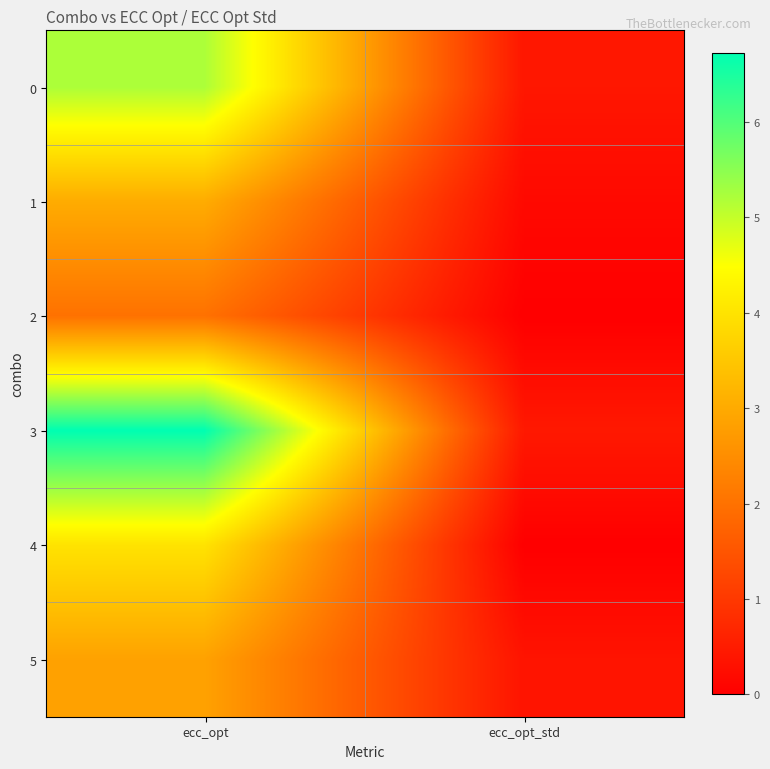

At which category is the sum across all series the highest?

ecc_opt